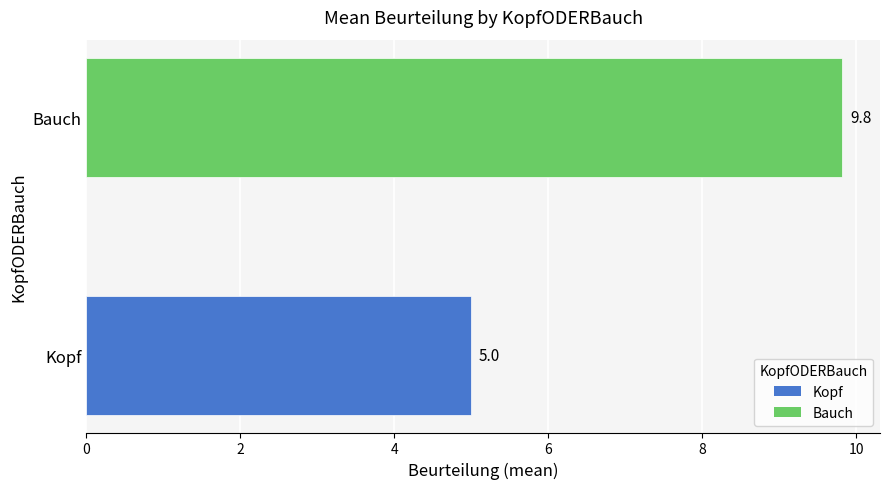

Read the value at Bauch.

9.8